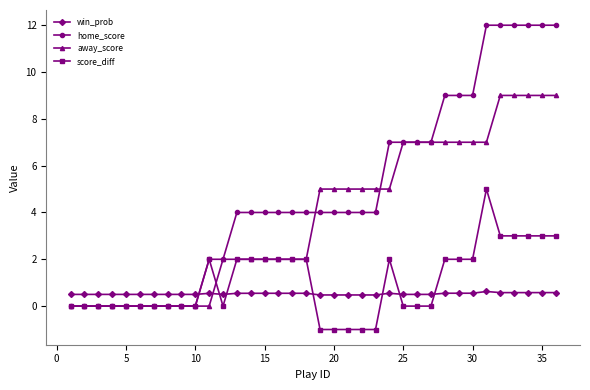

What are all the series names shown in the legend?

win_prob, home_score, away_score, score_diff